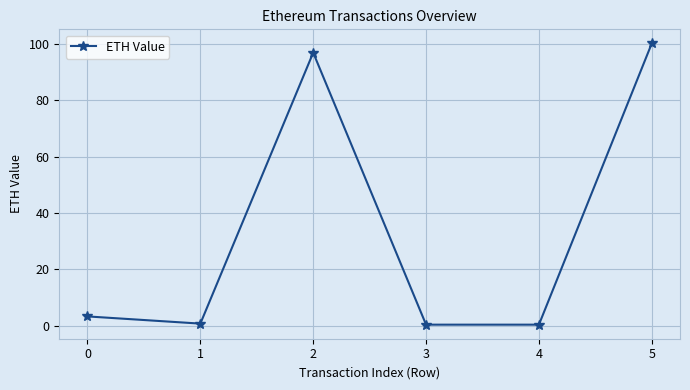

The chart shows a value of 96.9 at 2. True or false?

True